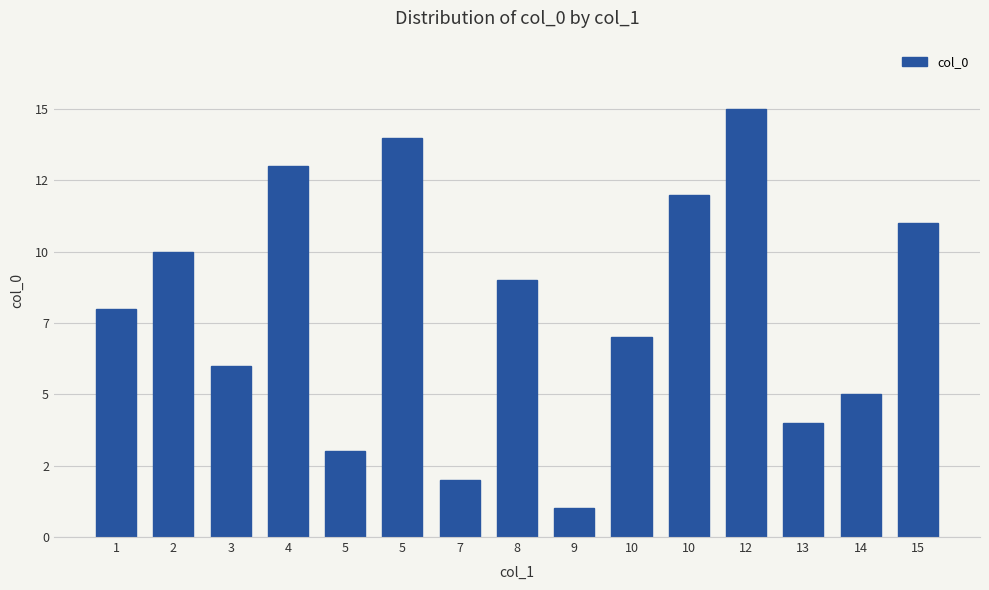

At which category does the chart reach its minimum across all series?

9